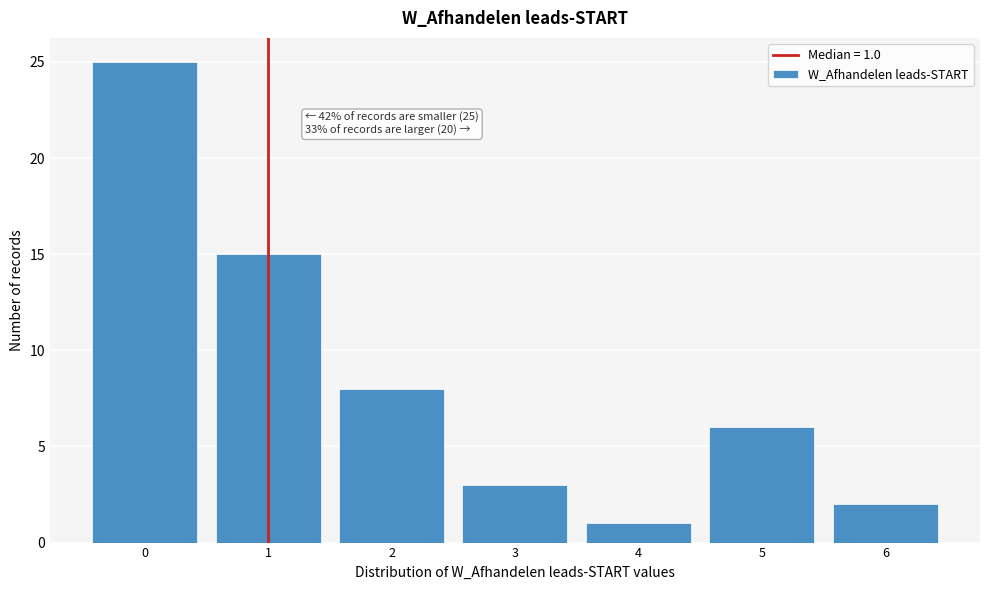

Which range on the x-axis has the tallest bar?

-0.5 to 0.5